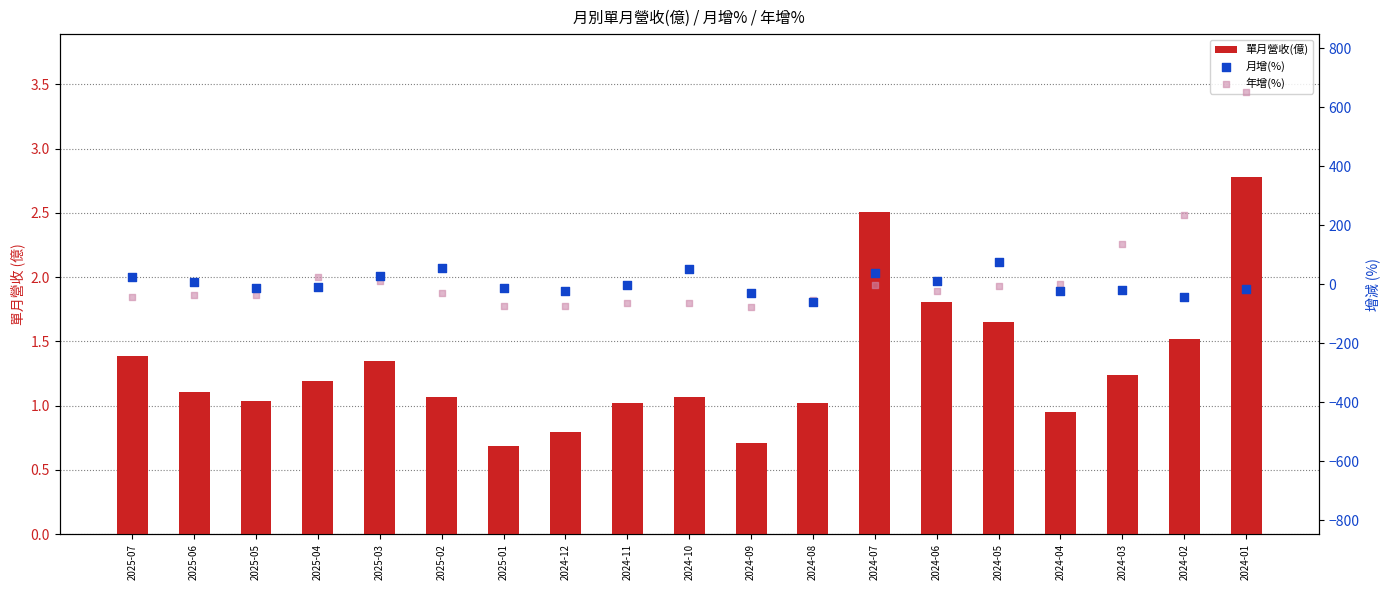

Which series contains the highest Y value?

年增(%)